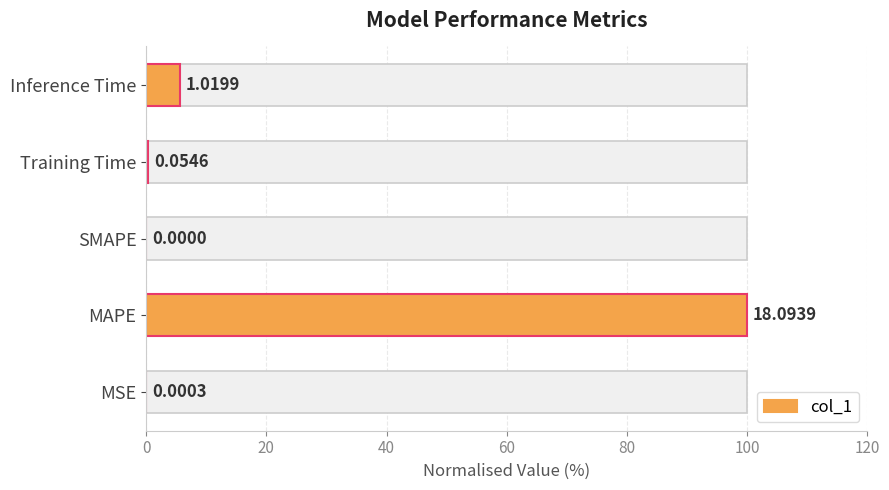

The value at Inference Time is 5.6. True or false?

True